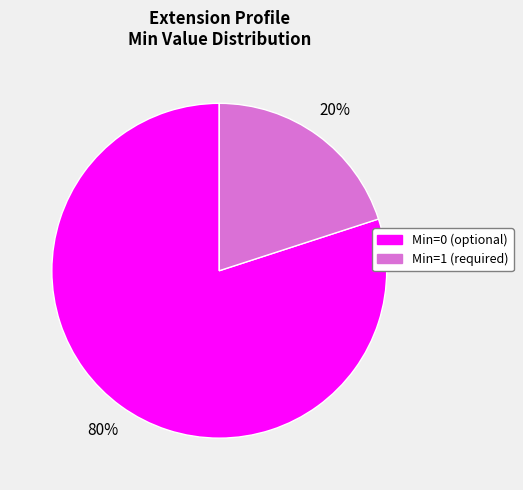

To the nearest percent, what is the average slice percentage?

50%